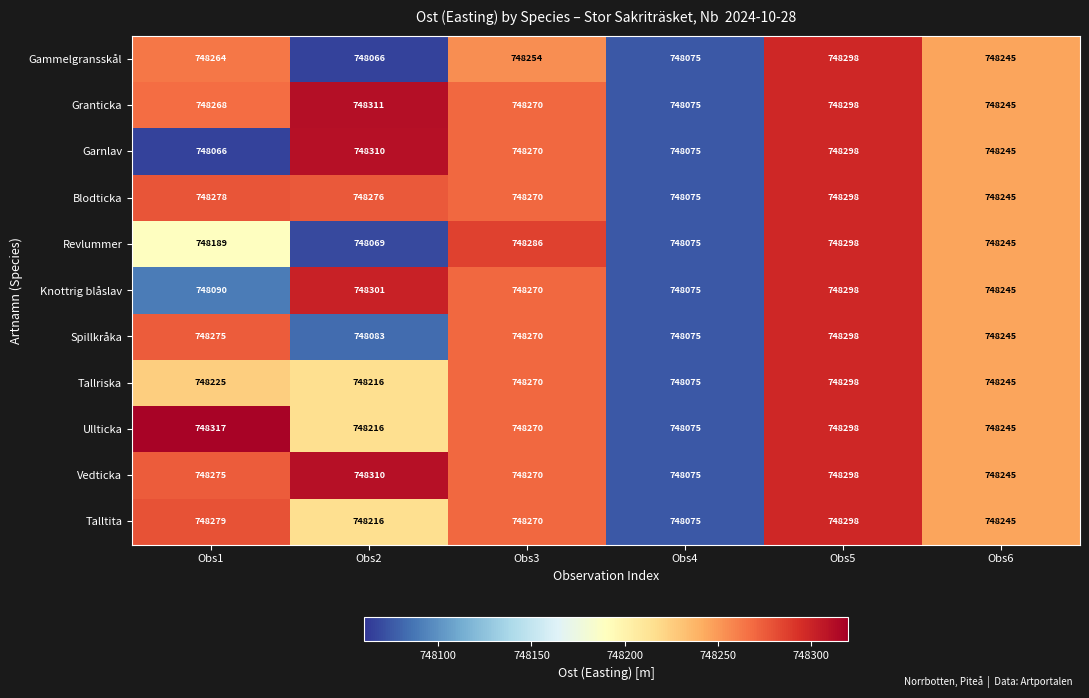

Which series has the largest total across all categories?

Vedticka